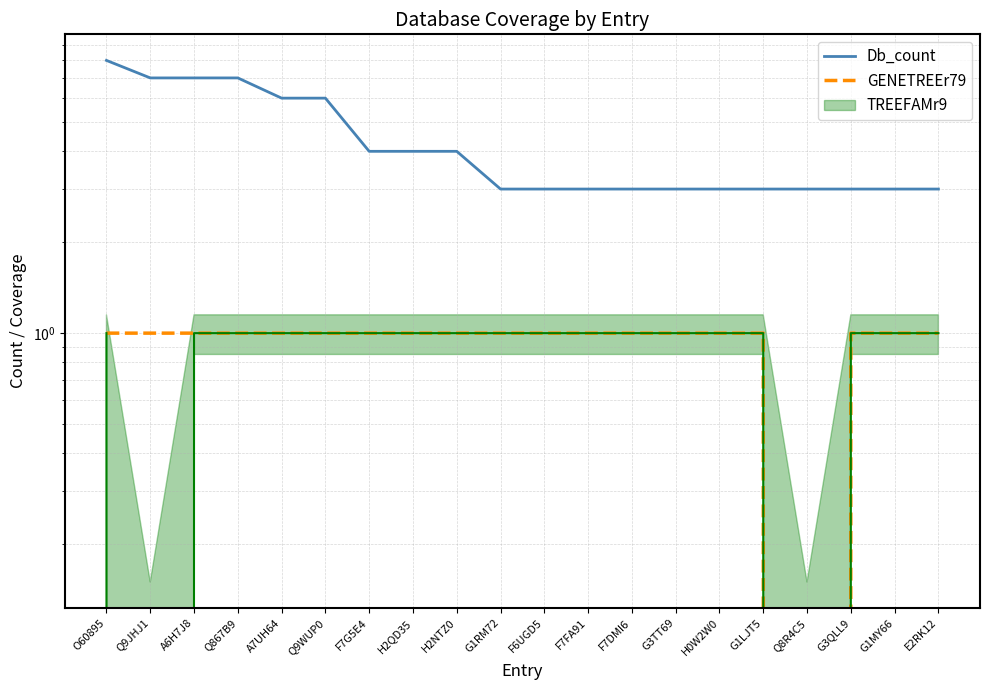

List the labels in order of GENETREEr79 value, largest first.

O60895, Q9JHJ1, A6H7J8, Q867B9, A7UH64, Q9WUP0, F7G5E4, H2QD35, H2NTZ0, G1RM72, F6UGD5, F7FA91, F7DMI6, G3TT69, H0W2W0, G1LJT5, G3QLL9, G1MY66, E2RK12, Q8R4C5